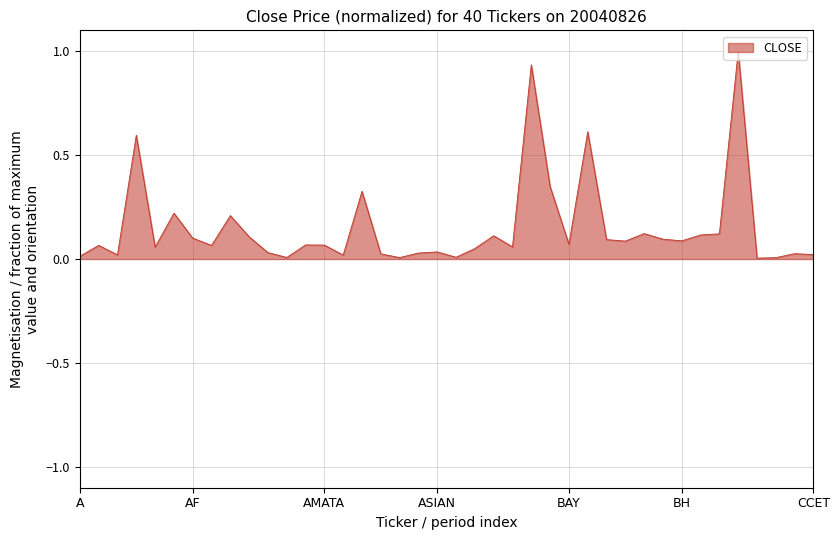

What is the maximum value shown in the chart?

1.0